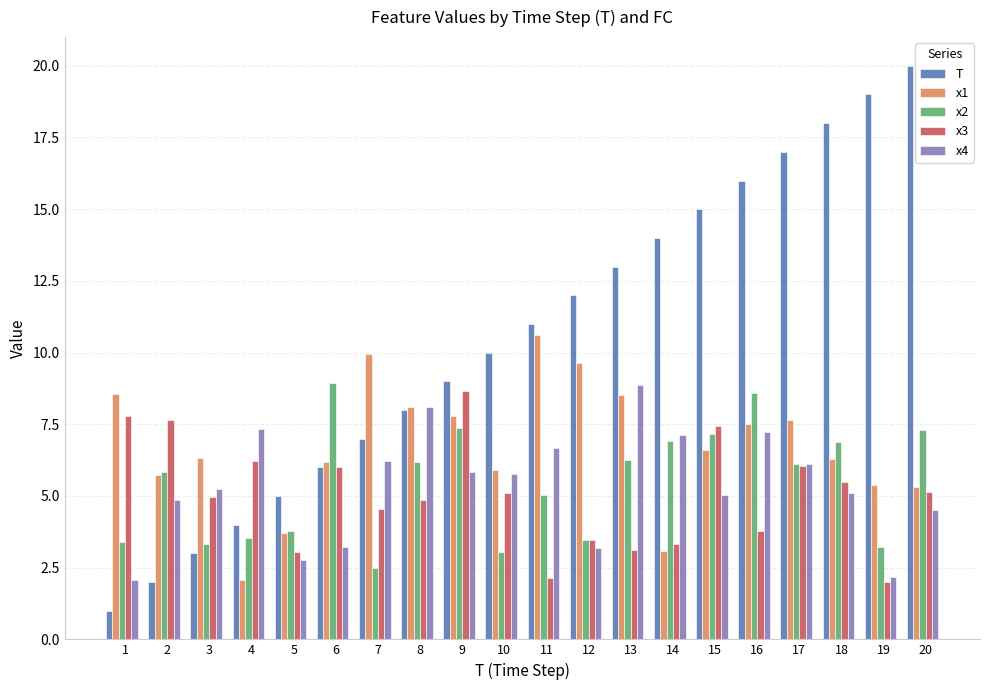

Where does the x3 series first go above 5?

1